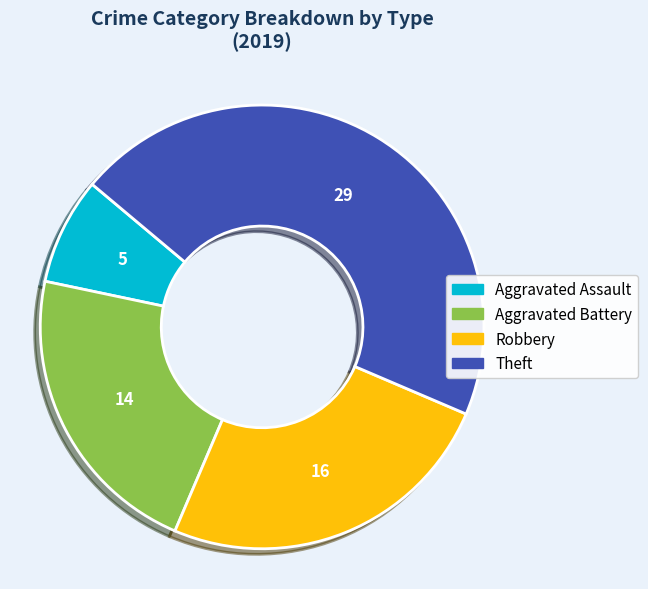

Combined, do Aggravated Assault and Aggravated Battery account for over 50%?

No